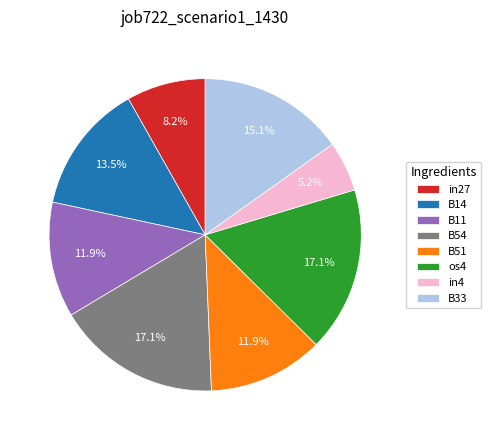

The B33 slice represents 27% of the pie. True or false?

False